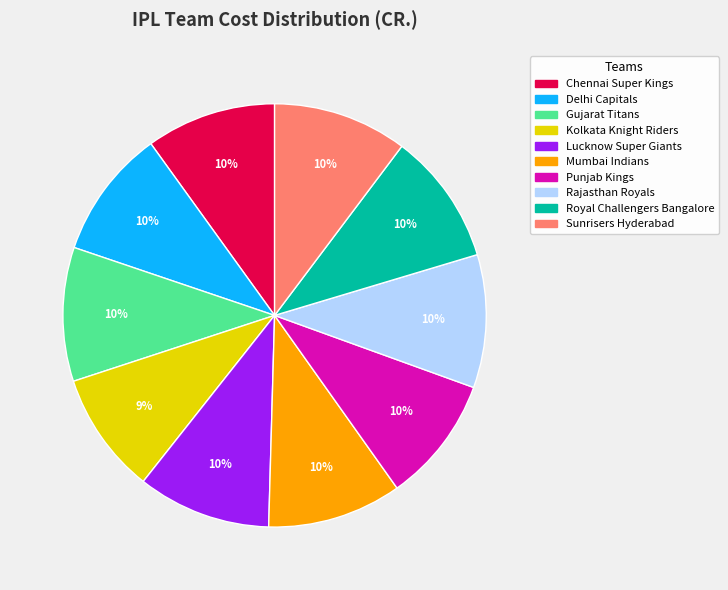

To the nearest percent, what is the difference between the Delhi Capitals and Kolkata Knight Riders slice percentages?

1%